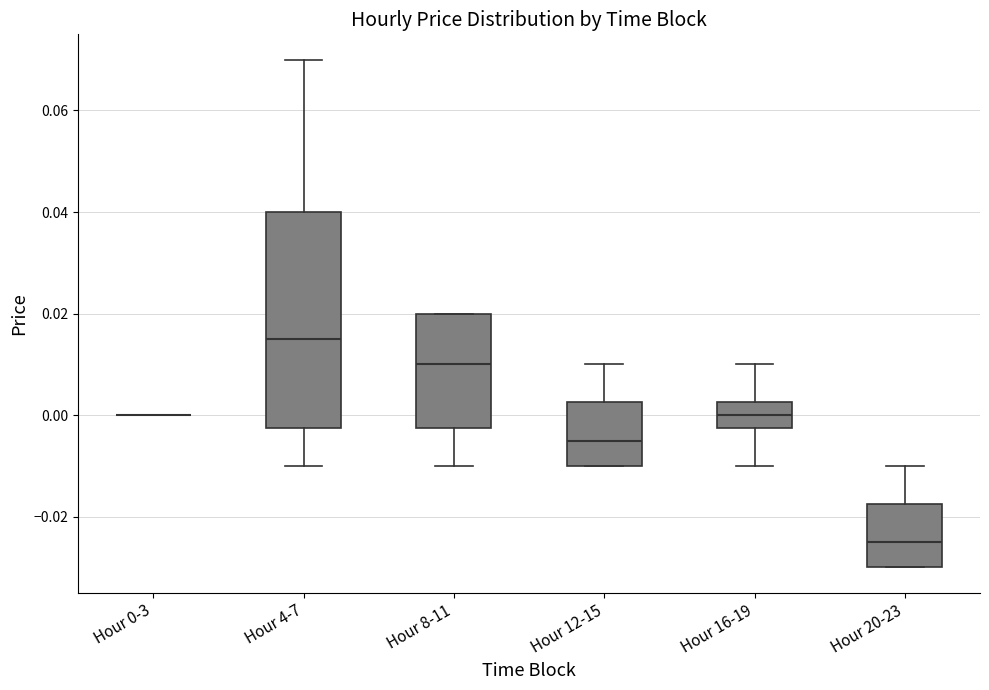

Which box is the tallest, from its lower edge to its upper edge?

Hour 4-7